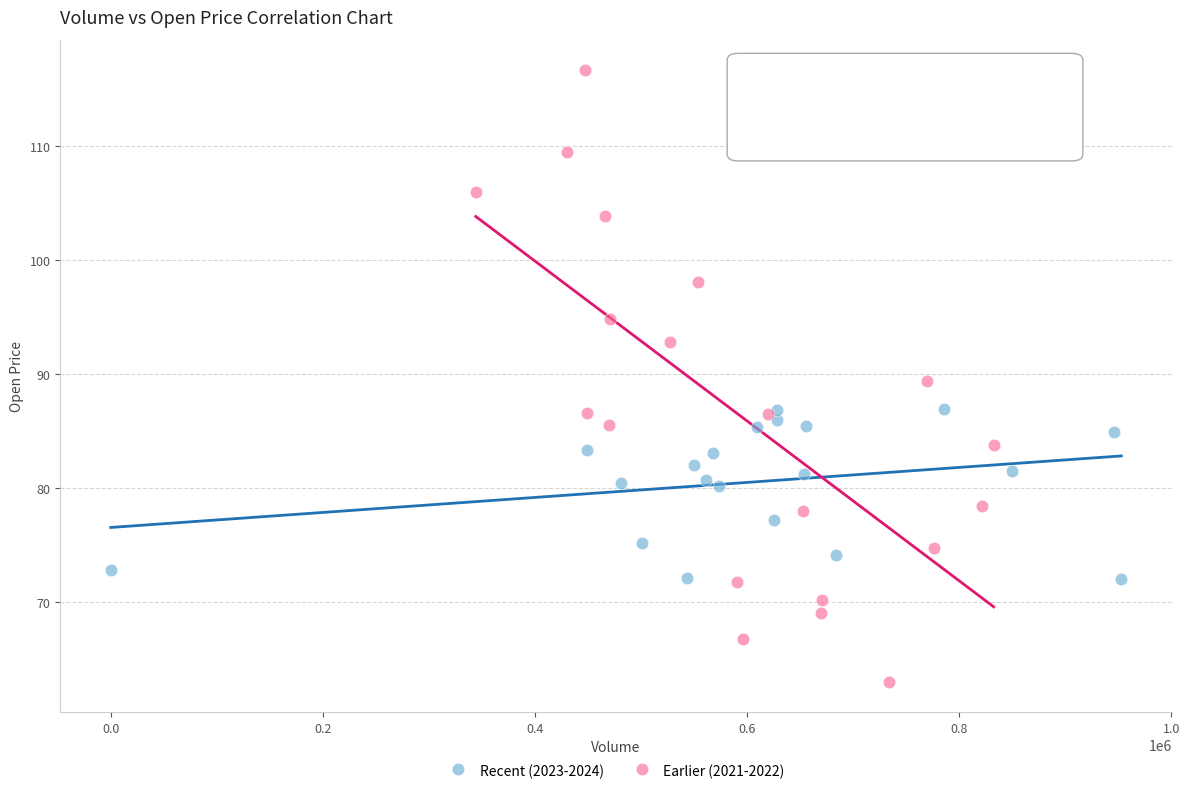

Which series contains the highest Y value?

Earlier (2021-2022)